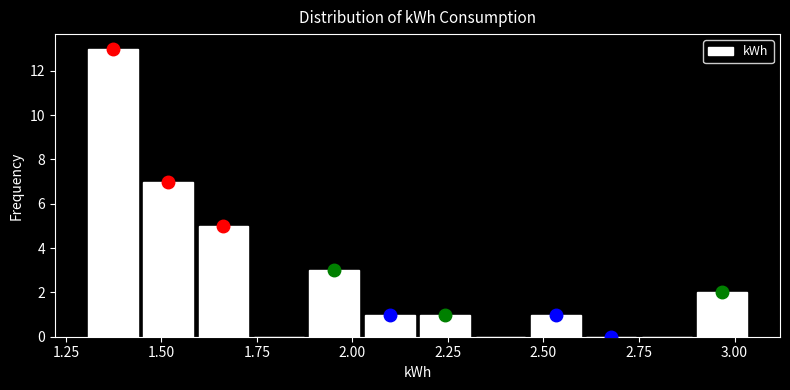

Around what value on the x-axis is the tallest bar? Give the approximate position of its centre, as read against the axis.

1.35